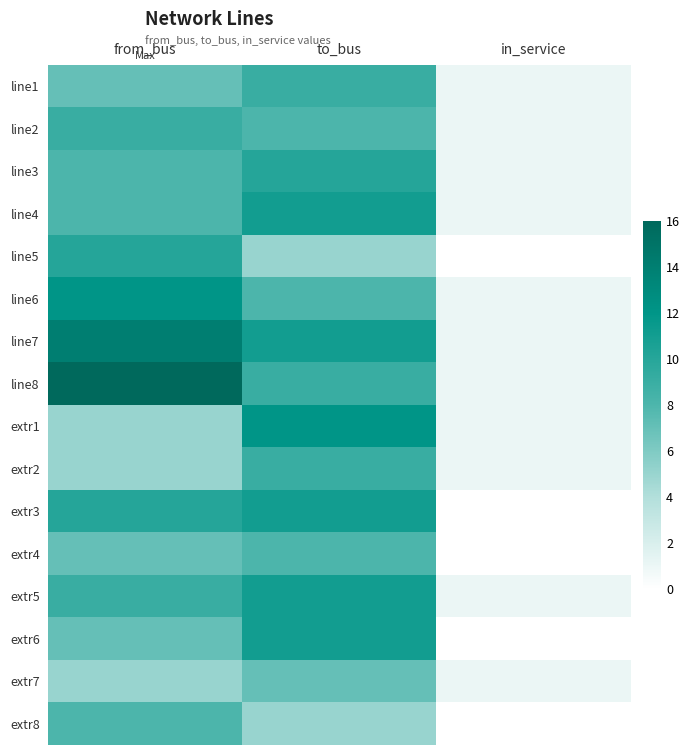

At in_service, list the series in order from smallest to largest.

line5, extr3, extr4, extr6, extr8, line1, line2, line3, line4, line6, line7, line8, extr1, extr2, extr5, extr7